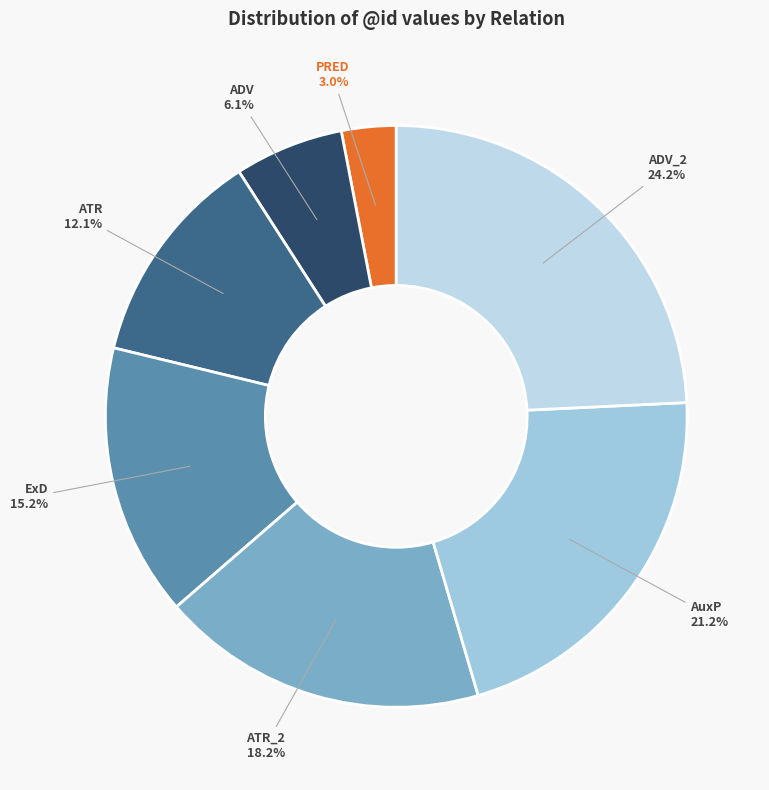

How many slices are in this pie chart?

7